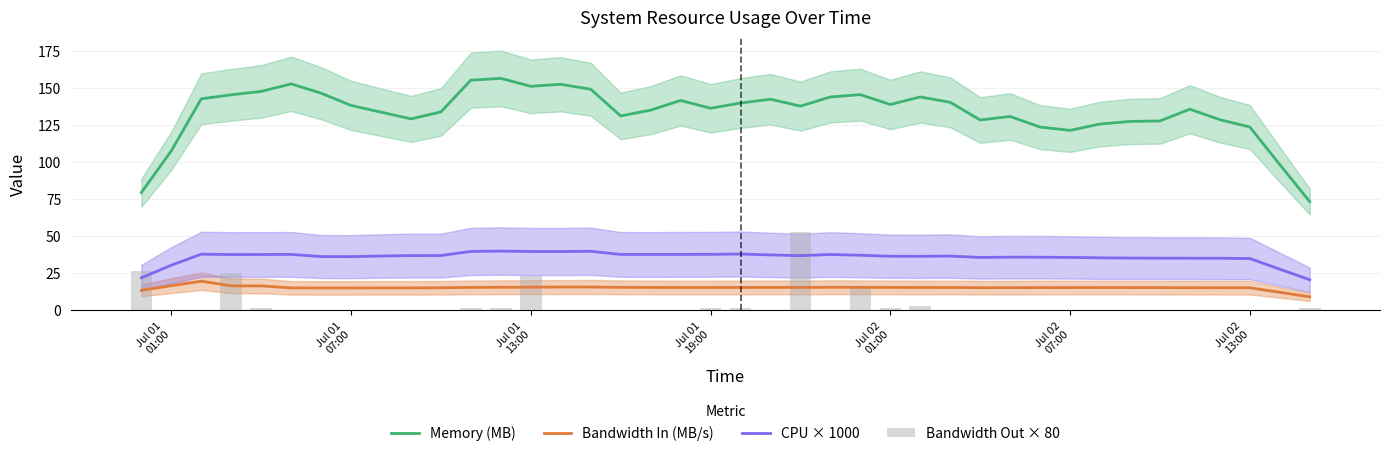

List the series in order of their peak value, lowest first.

Bandwidth In (MB/s), CPU × 1000, Bandwidth Out × 80, Memory (MB)